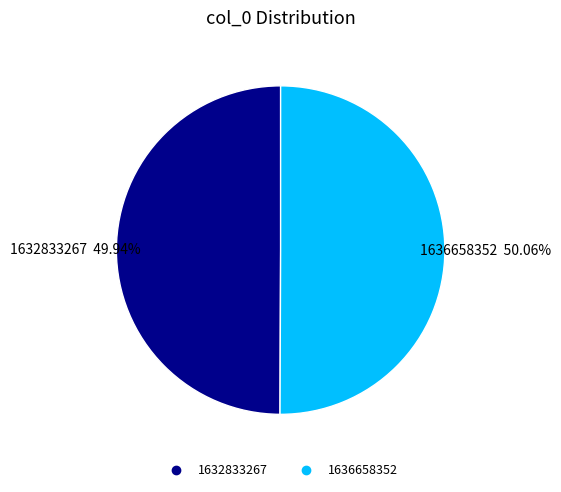

Is the sum of 1636658352 and 1632833267 greater than half?

Yes